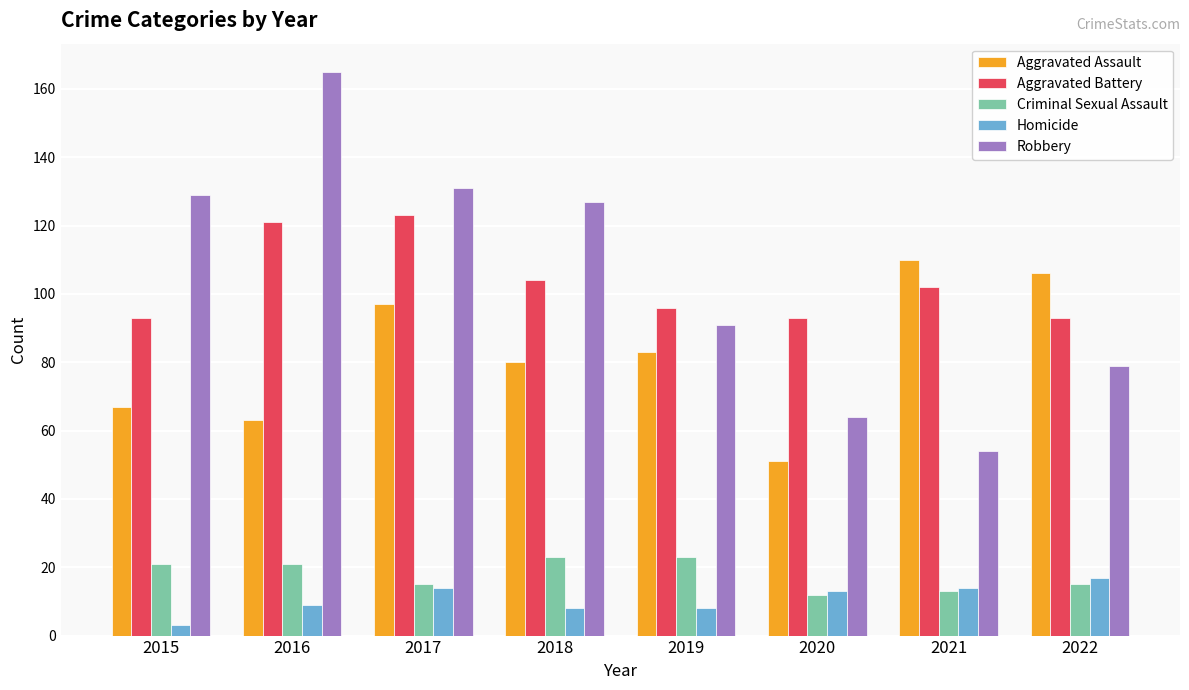

How many groups of bars are there?

8